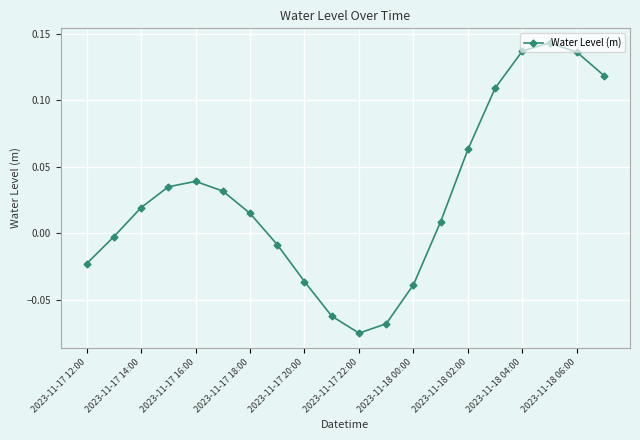

How many interior local valleys (lower than both neighbors) does the data have?

1